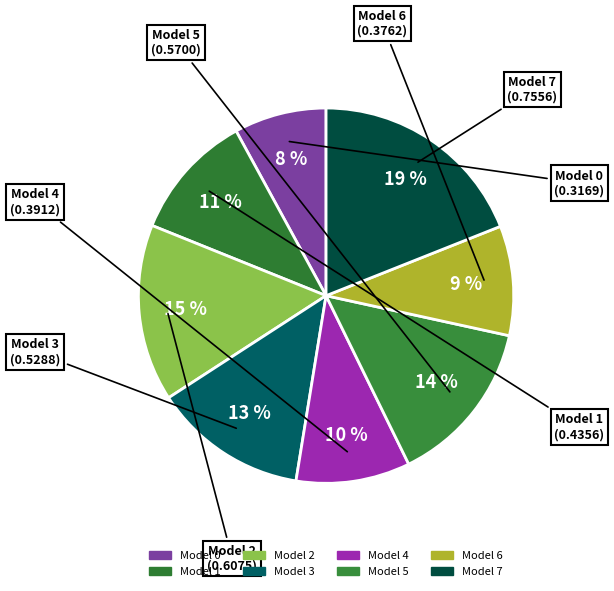

To the nearest percent, what percentage of the pie is Model 6?

9%